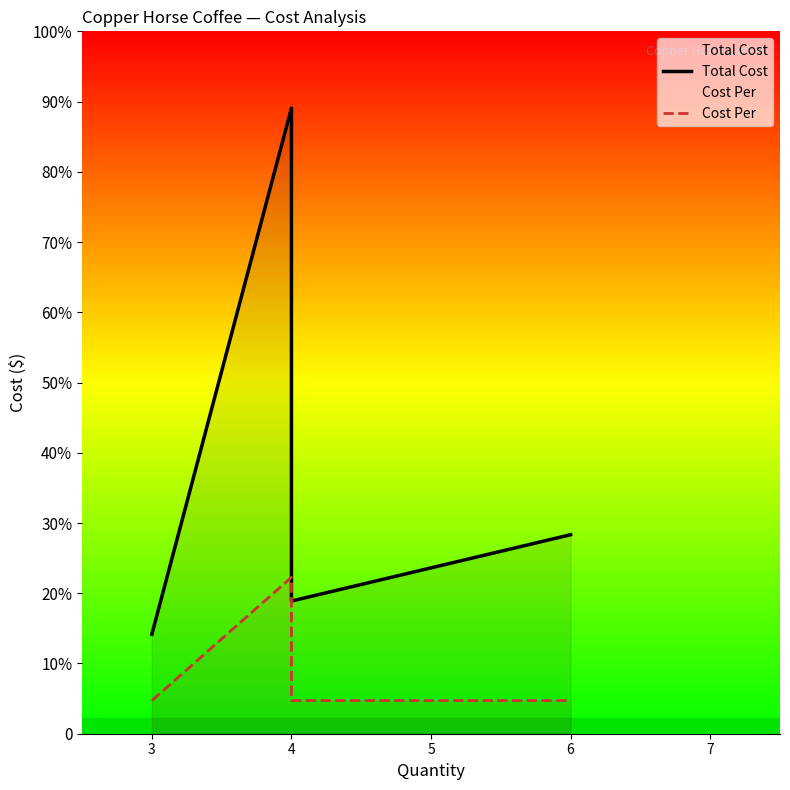

Which series has the largest total across all categories?

Total Cost